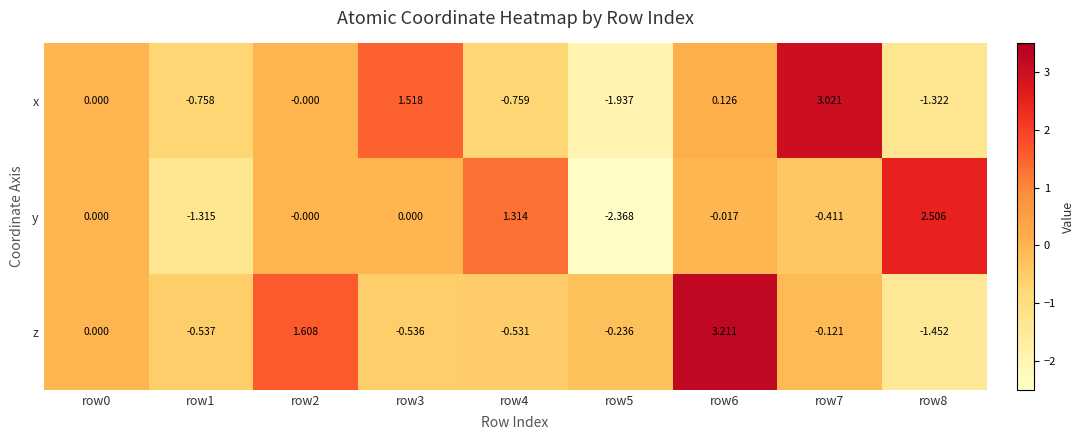

List the series in order of their peak value, lowest first.

y, x, z